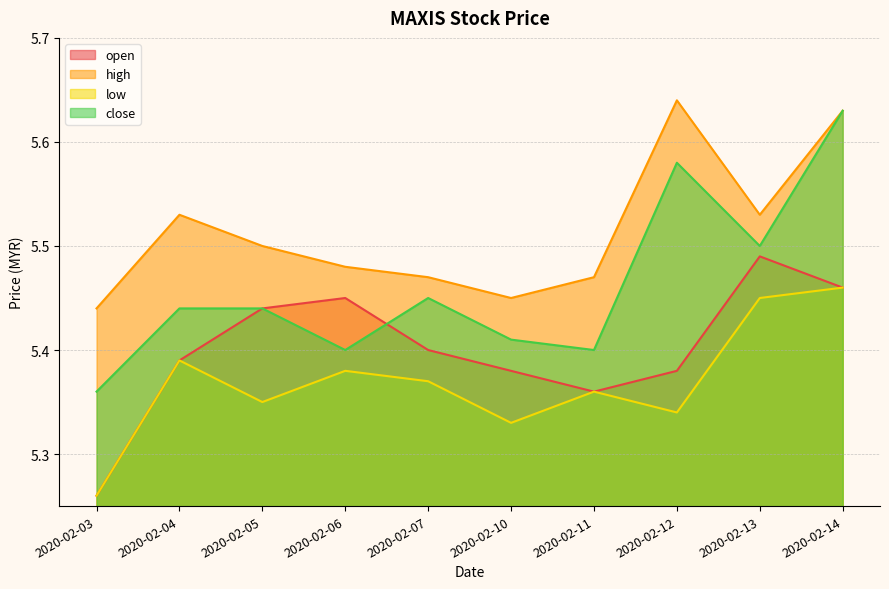

At which category is the sum across all series the highest?

2020-02-14